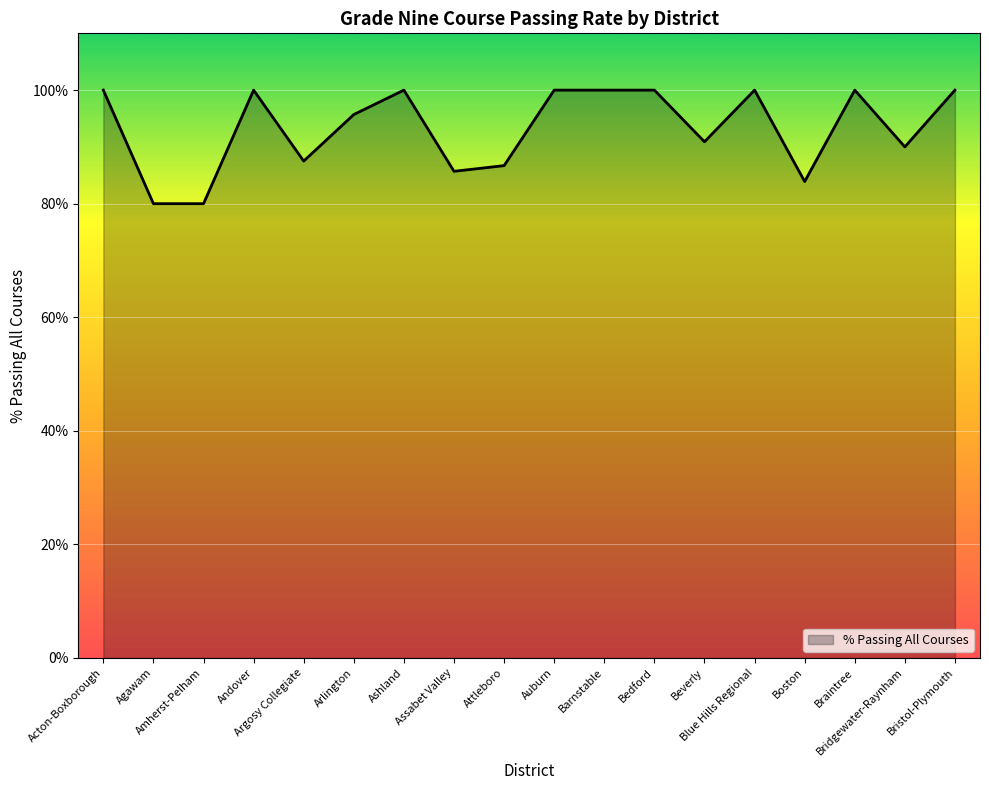

What is the difference between the maximum and minimum values?

20.0